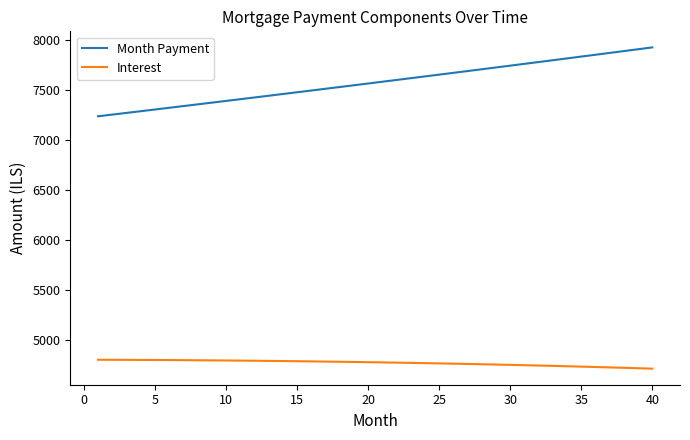

What is the maximum value shown in the chart?

7924.5